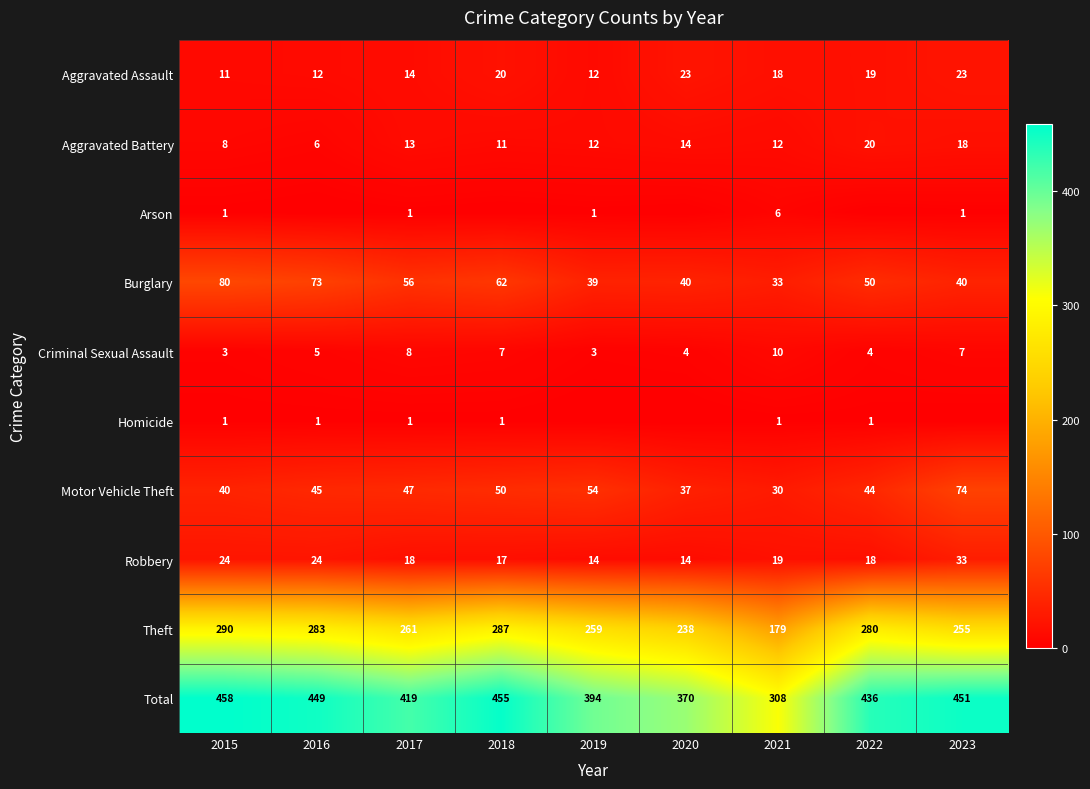

How many values in the Aggravated Assault series are below 18?

4